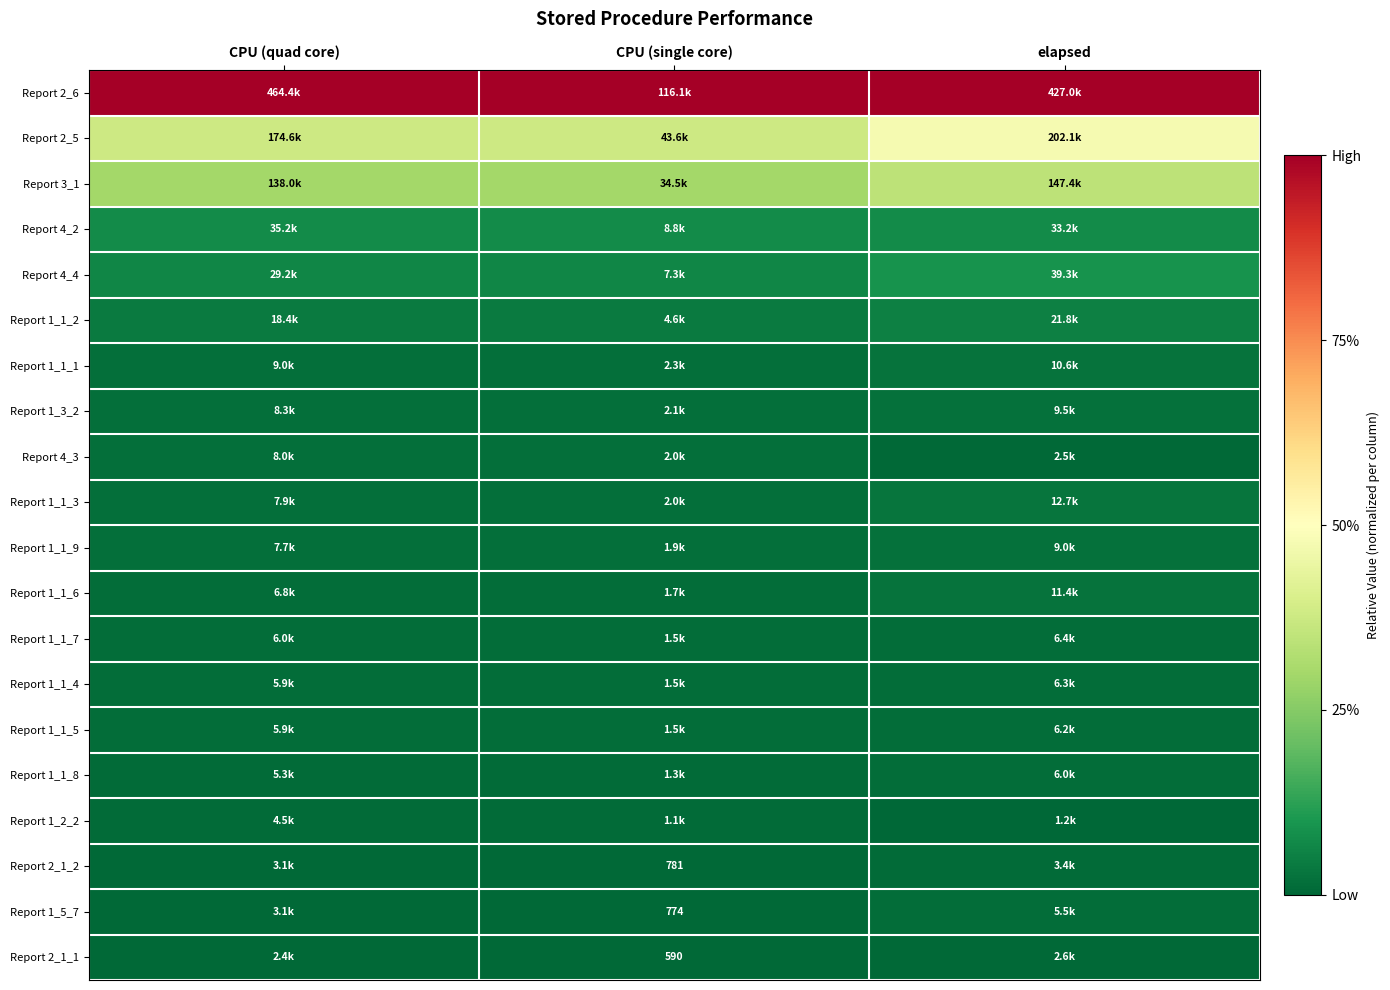

At which label does Report 2_6 reach its peak?

CPU (quad core)